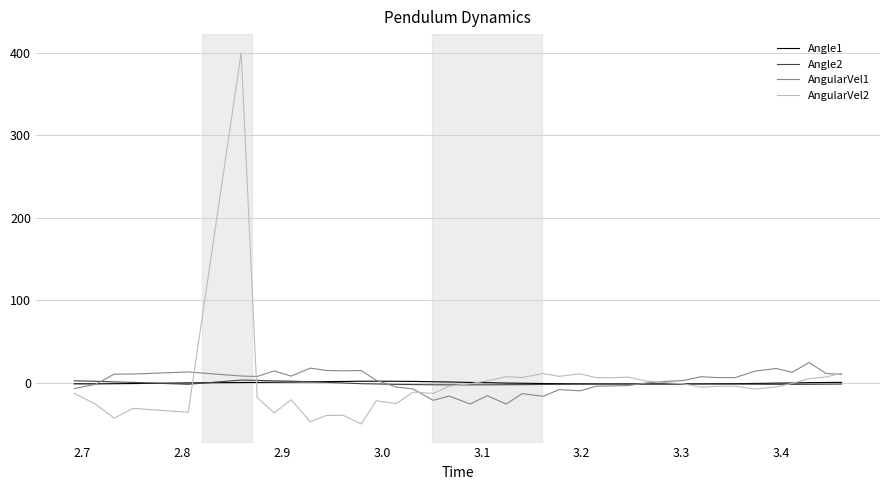

What is the lowest value of the AngularVel2 series?

-50.3